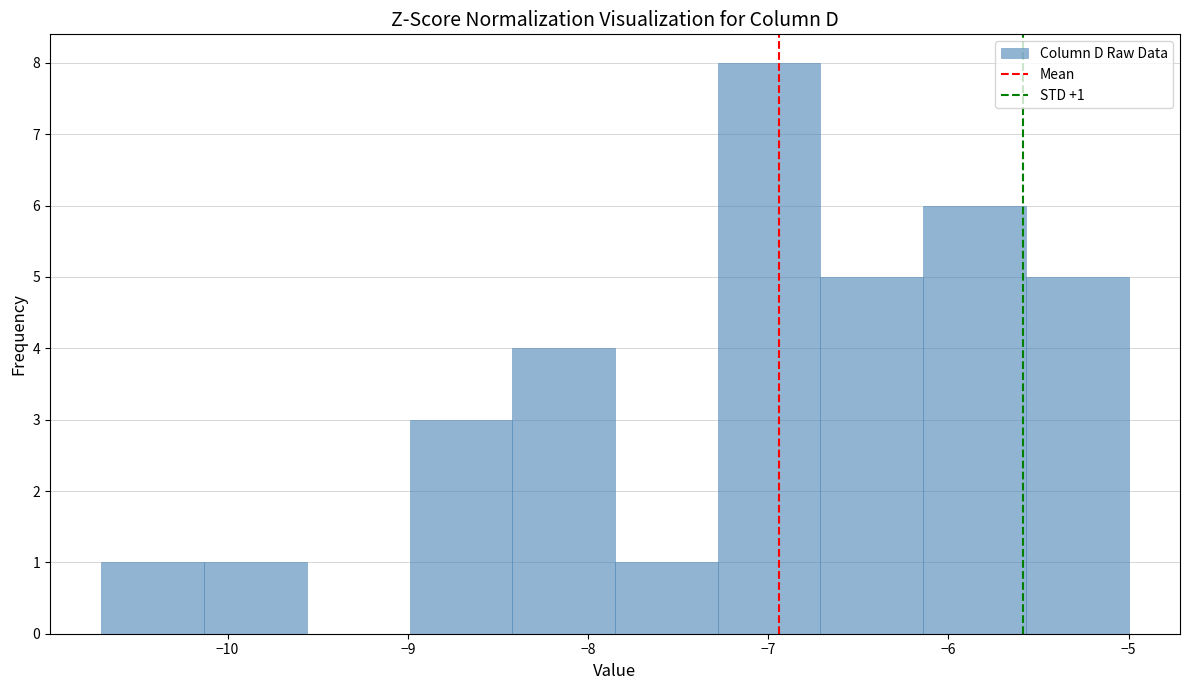

Which range on the x-axis has the tallest bar?

-7.28 to -6.71